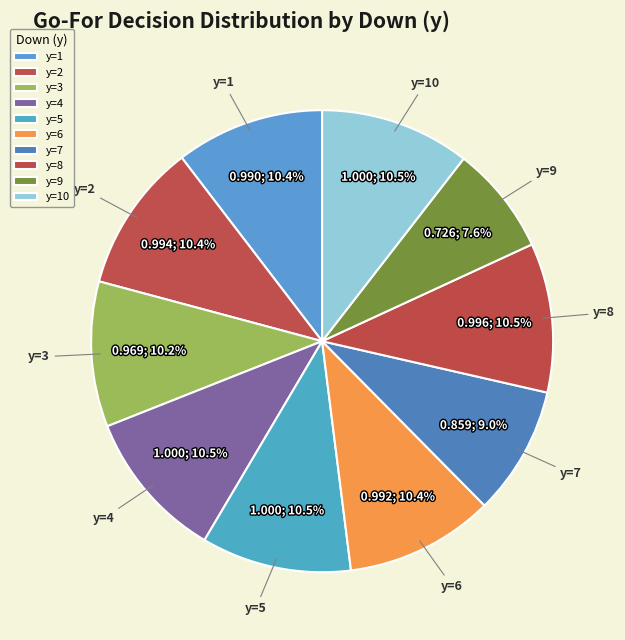

What is the total percentage of y=6 and y=8?

20.9%